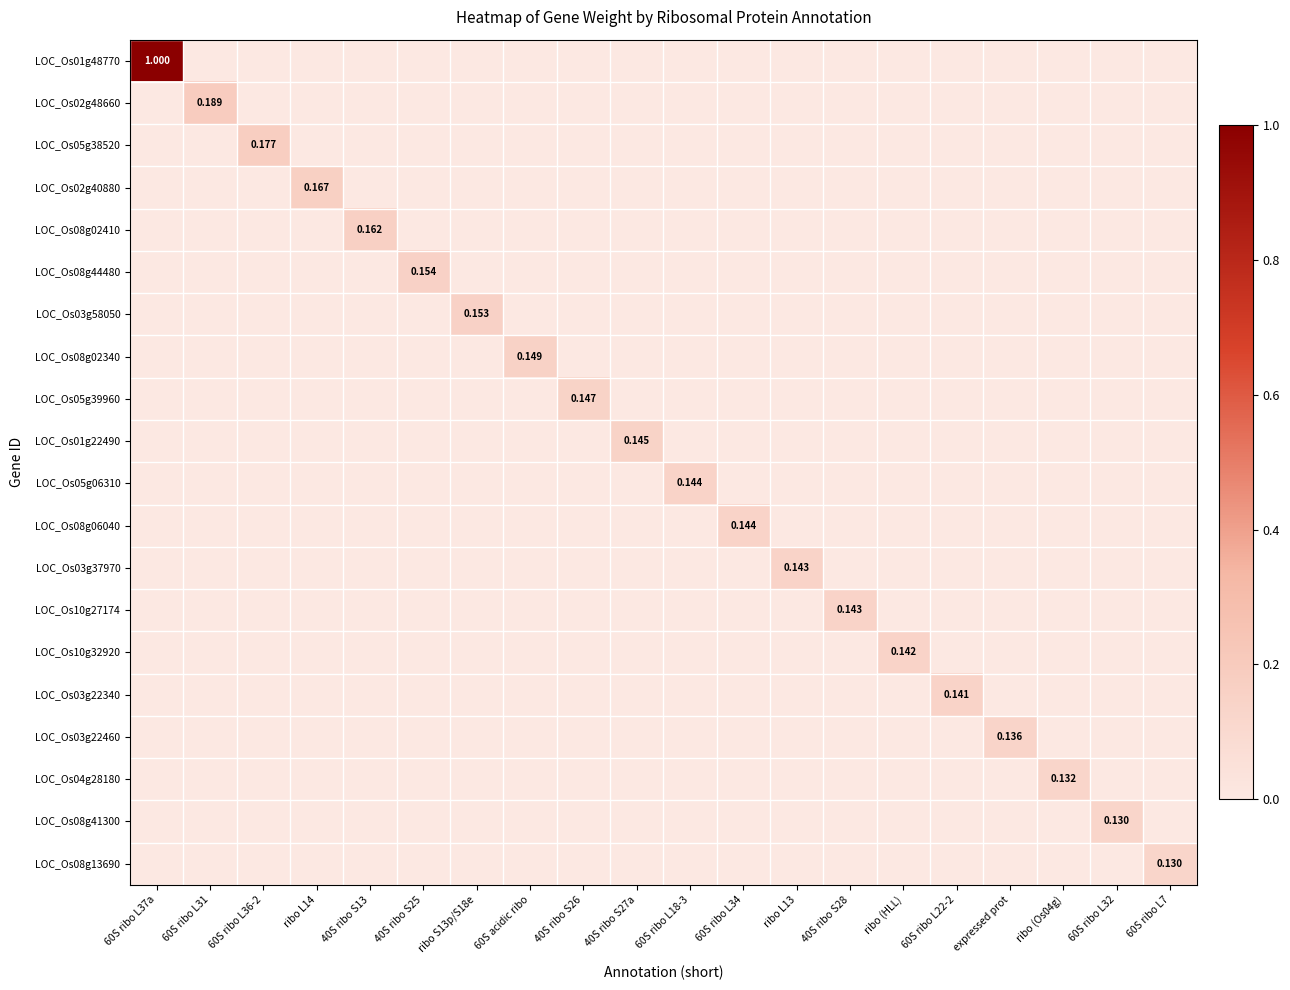

Is it true that LOC_Os03g37970 equals 0.1 at ribo L13?

True